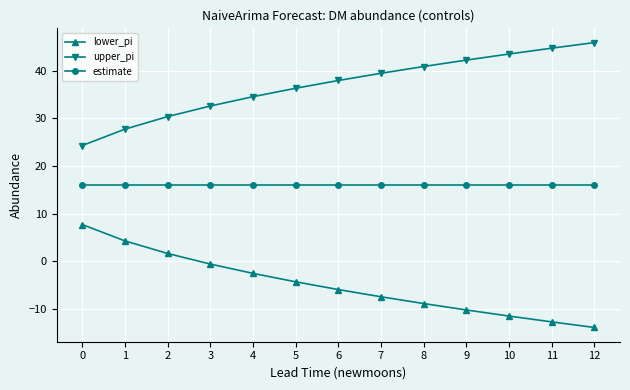

True or false: upper_pi and estimate cross at least once.

False